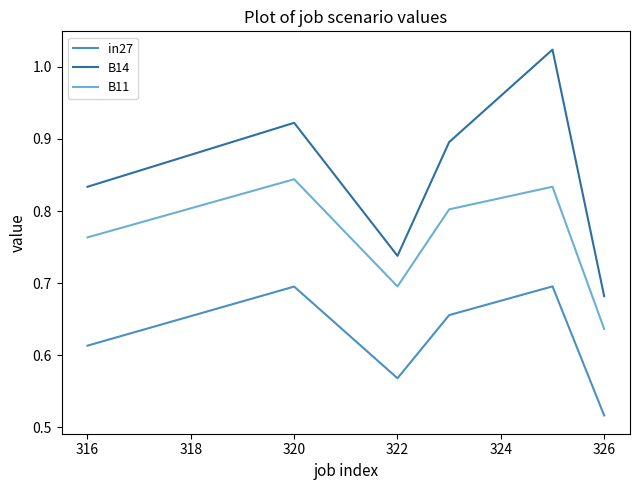

Which series has the largest range (max minus min)?

B14